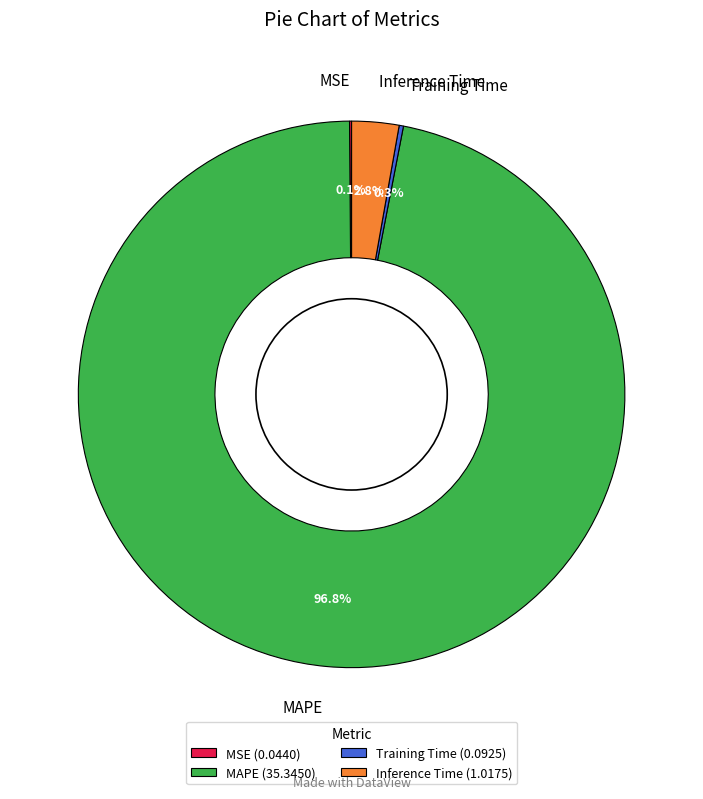

How much of the chart is everything except MAPE?

3.2%